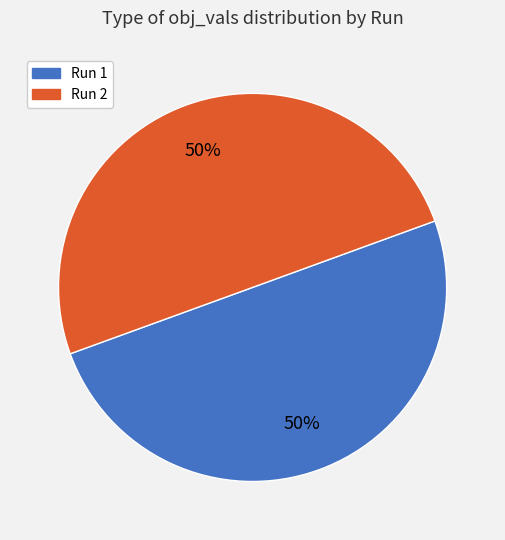

Do Run 1 and Run 2 together represent more than half of the pie?

Yes